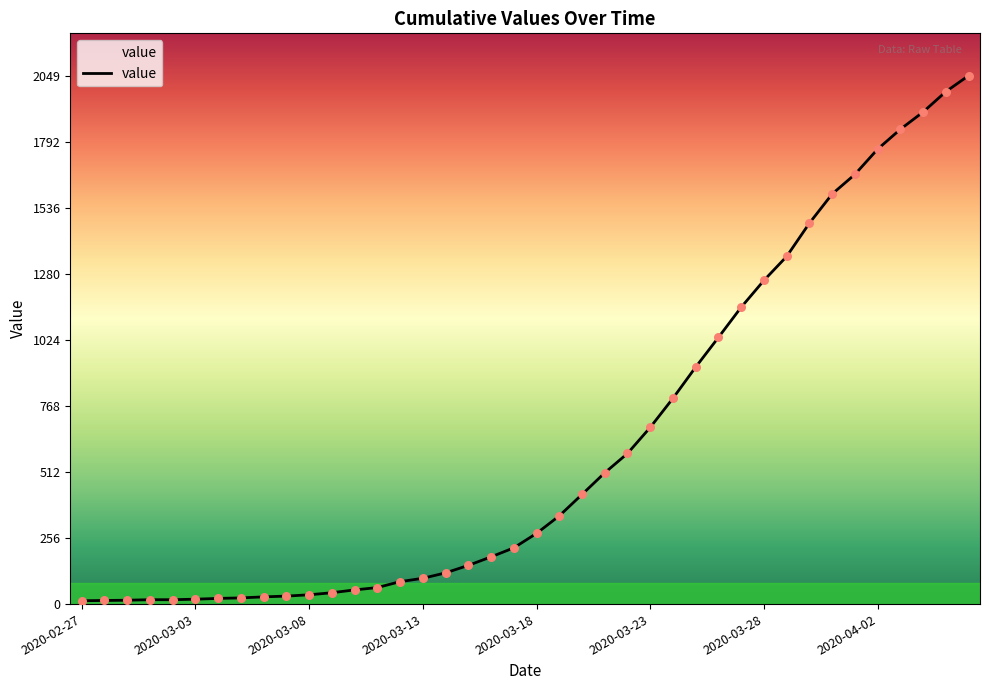

What is the maximum value shown in the chart?

2049